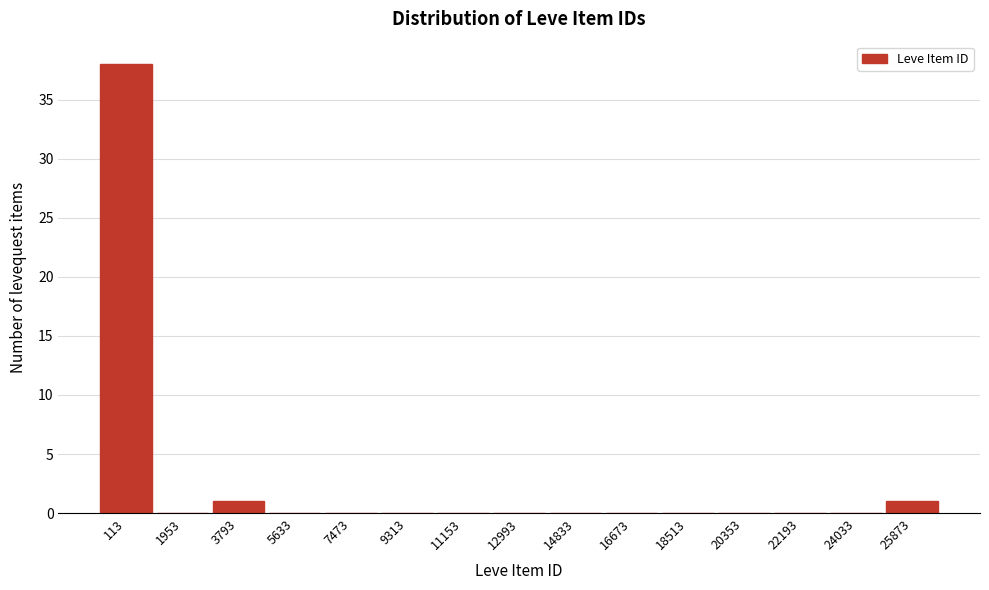

Reading left to right, transcribe all the data shown in this chart.

113=38	1953=0	3793=1	5633=0	7473=0	9313=0	11153=0	12993=0	14833=0	16673=0	18513=0	20353=0	22193=0	24033=0	25873=1